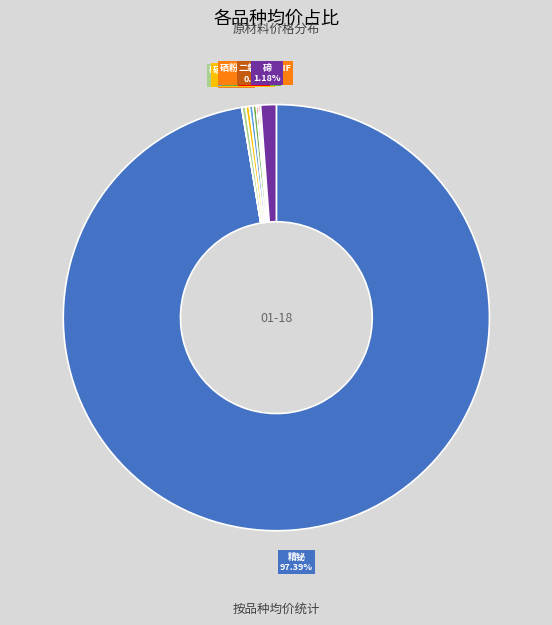

To the nearest percent, what is the difference between the 碲 and 精铋 slice percentages?

96%